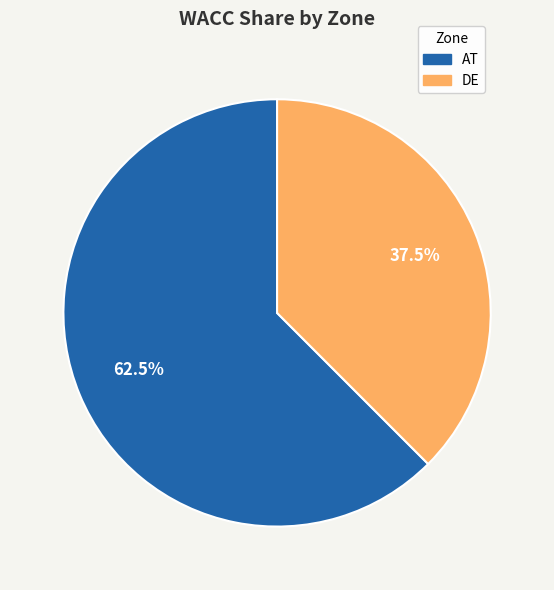

Rank the categories by value from lowest to highest.

DE, AT